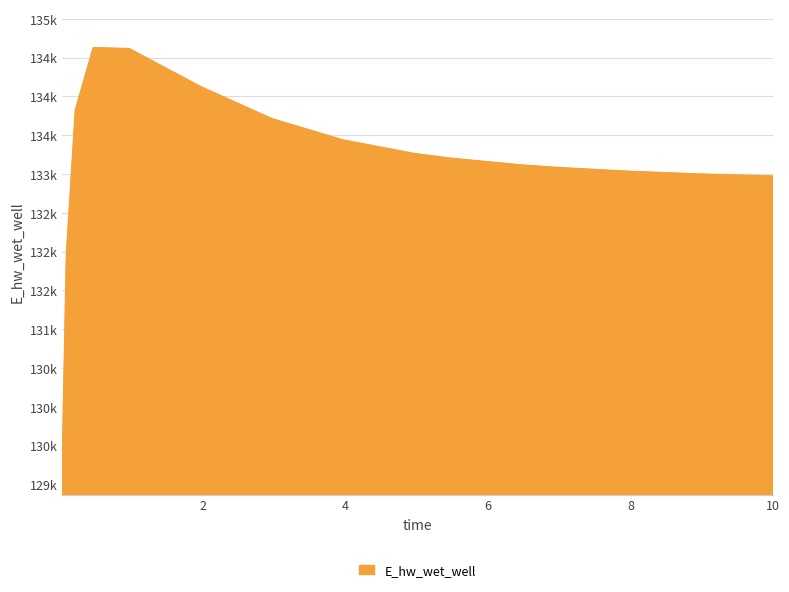

Rank the categories by value from lowest to highest.

0.03125, 0.09375, 10.0, 9.96875, 8.96875, 7.96875, 6.96875, 6.46875, 5.46875, 4.96875, 3.96875, 2.96875, 0.21875, 1.96875, 0.96875, 0.46875